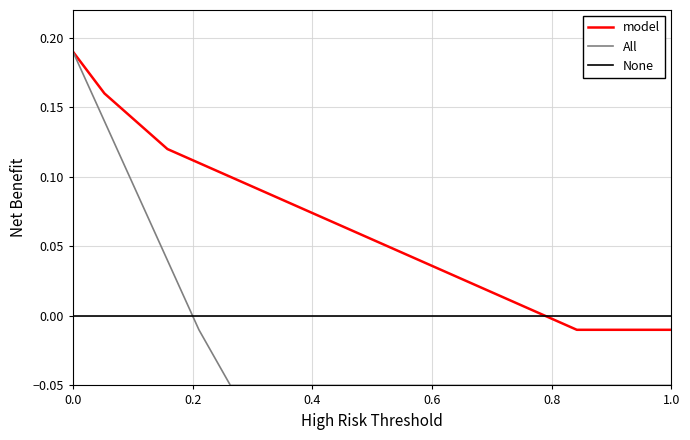

Which series has the largest total across all categories?

model